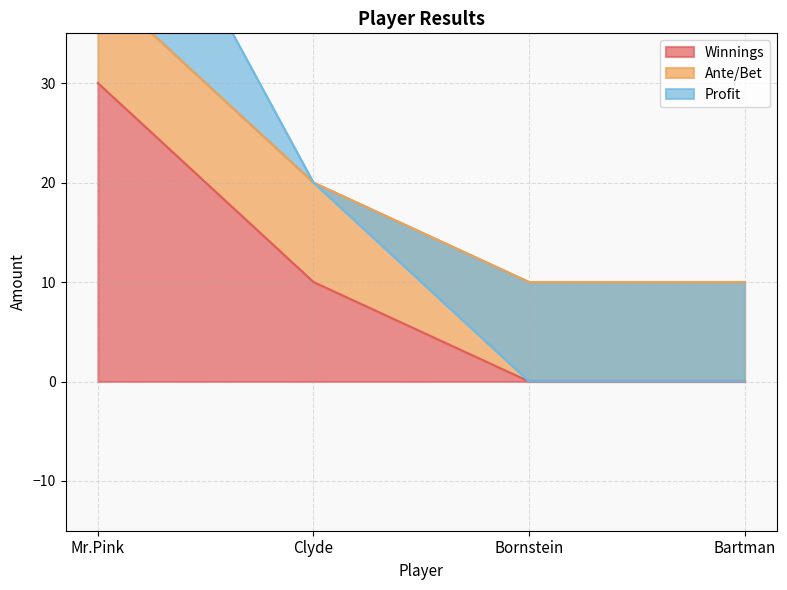

What is the highest value of the Profit series?

40